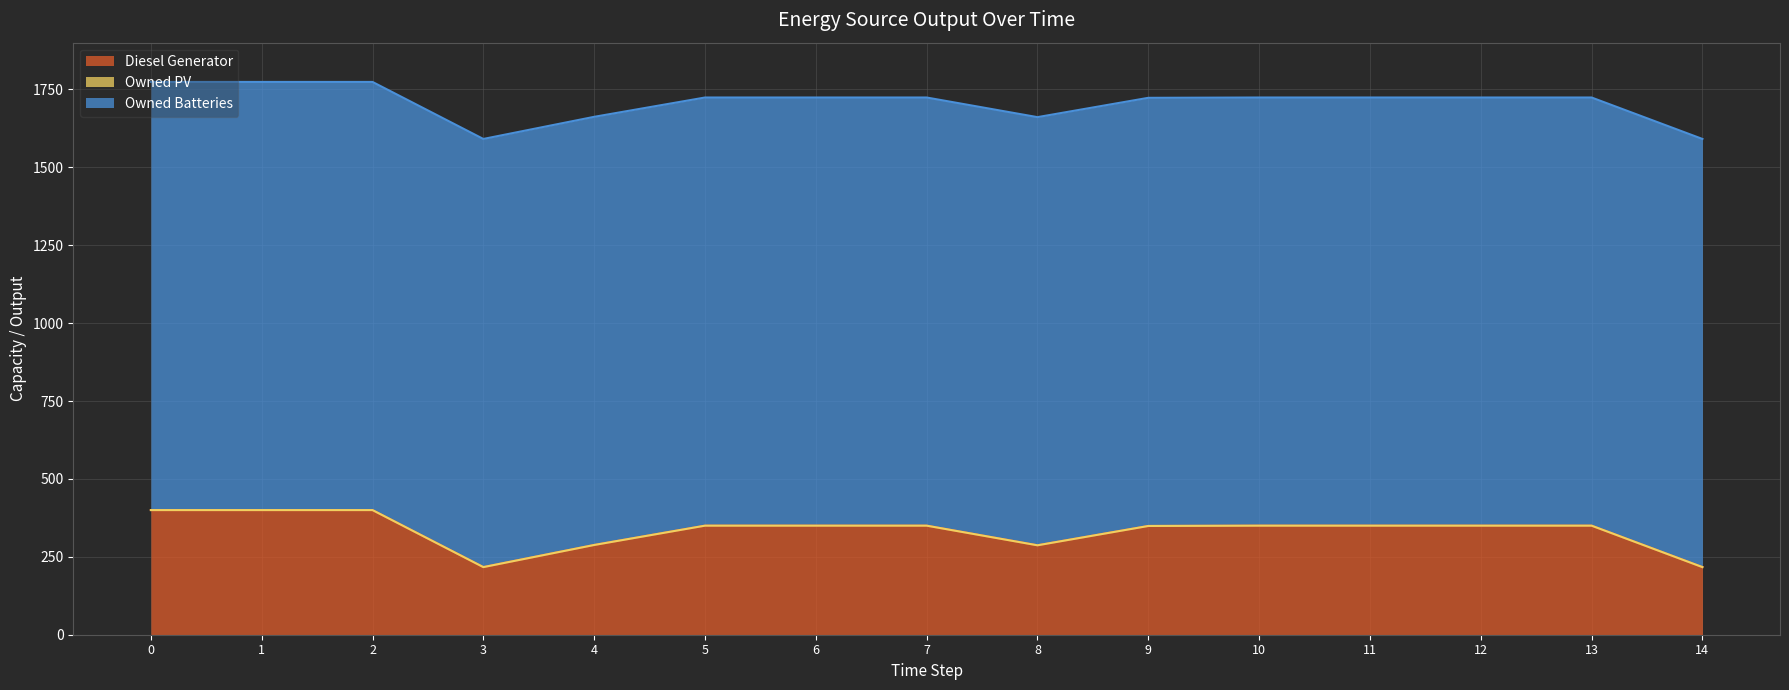

Which series has the widest spread of values?

Diesel Generator